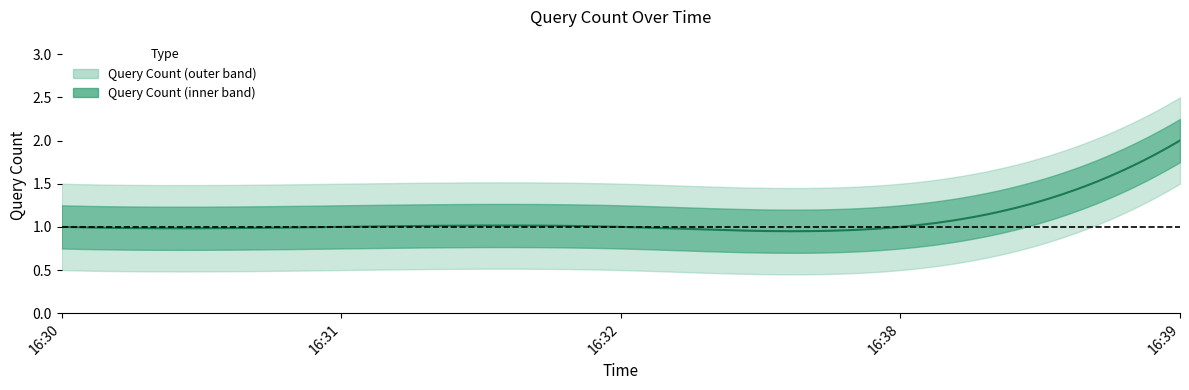

What is the average value?

1